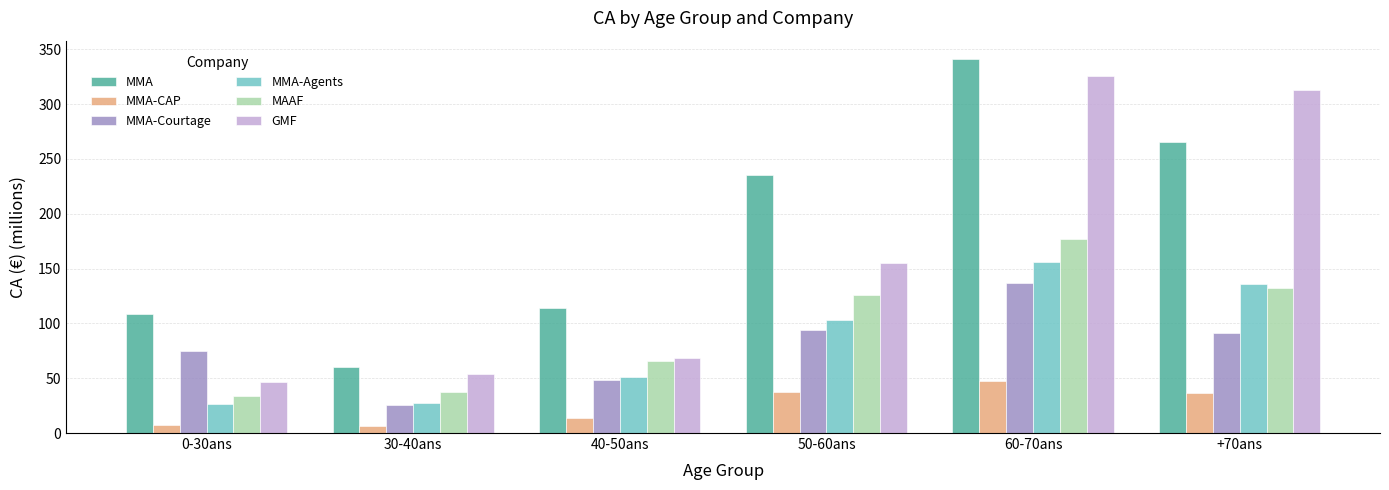

What is the maximum value shown in the chart?

340.9